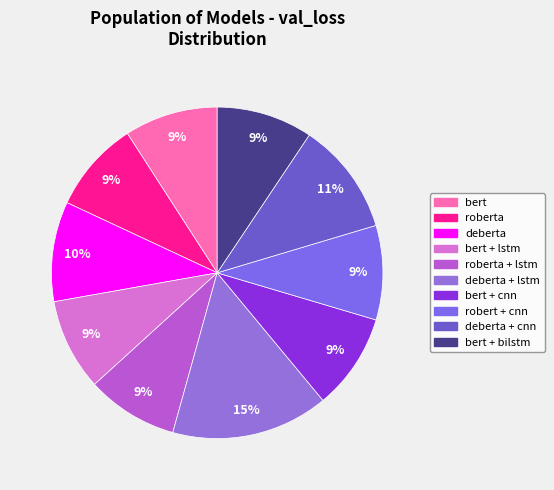

Count the number of slices in the pie.

10